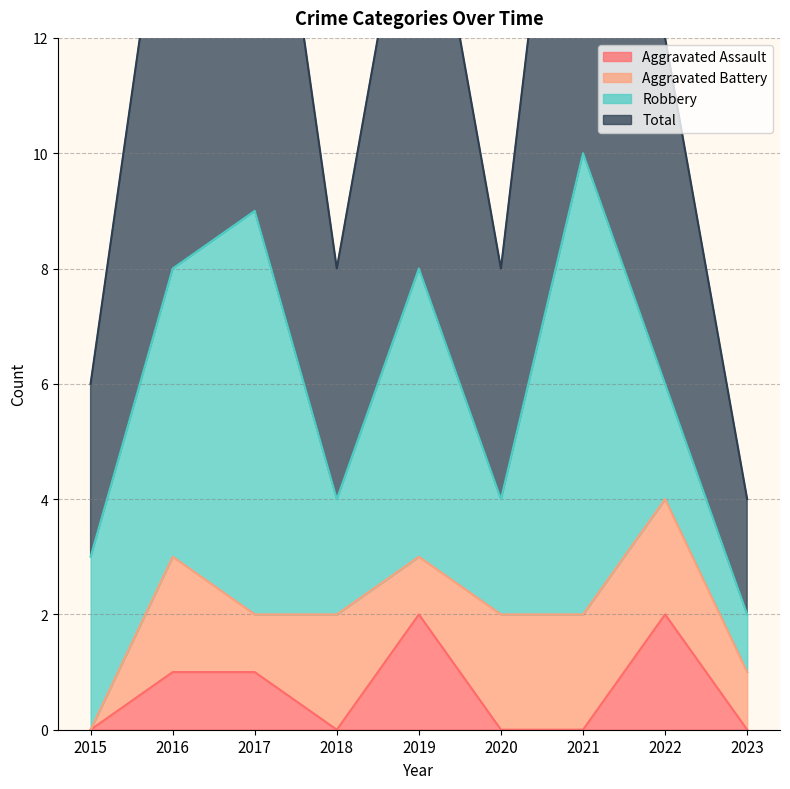

Is it true that Aggravated Assault equals 0 at 2023?

True